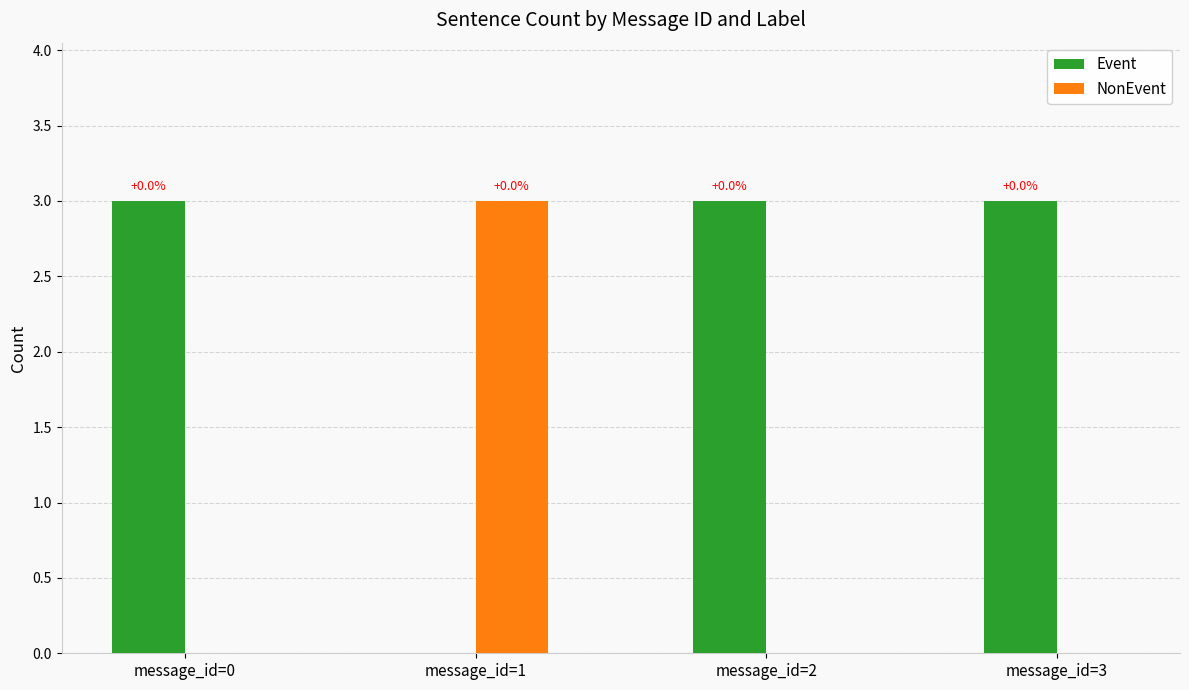

Is it true that Event equals 5 at message_id=0?

False